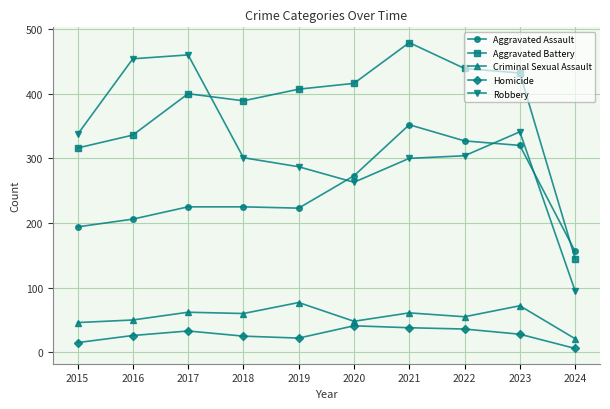

Count the number of categories in the chart.

10